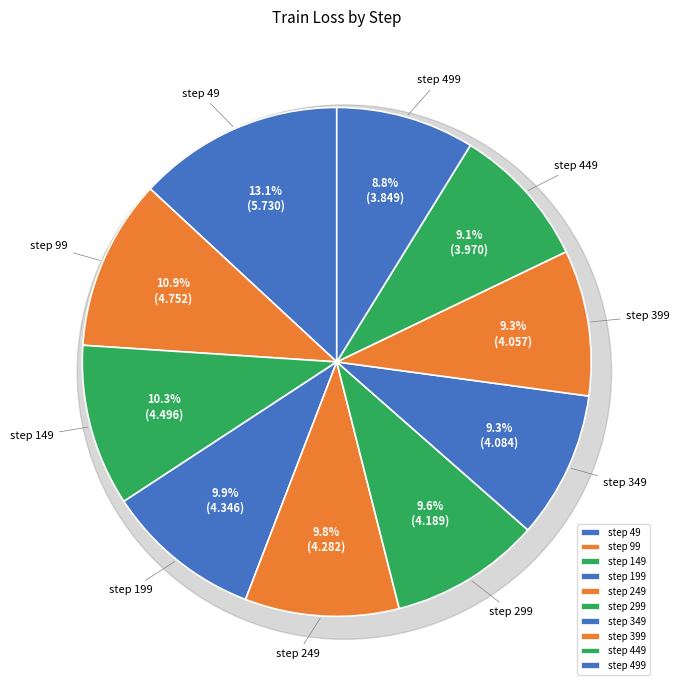

Is it true that step 449 is 9% of the pie?

True